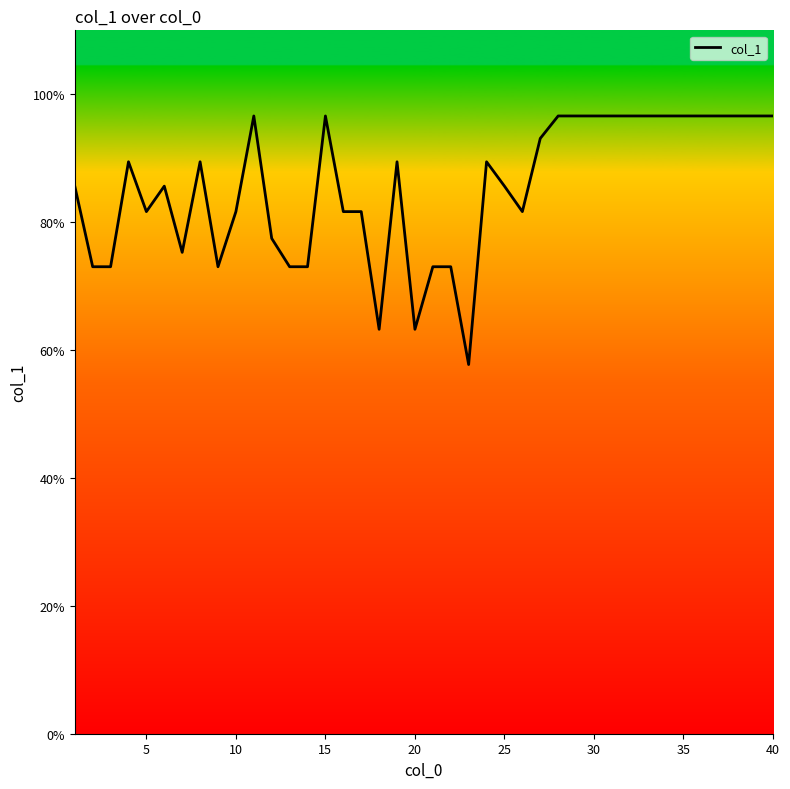

What is the minimum value shown in the chart?

57.7